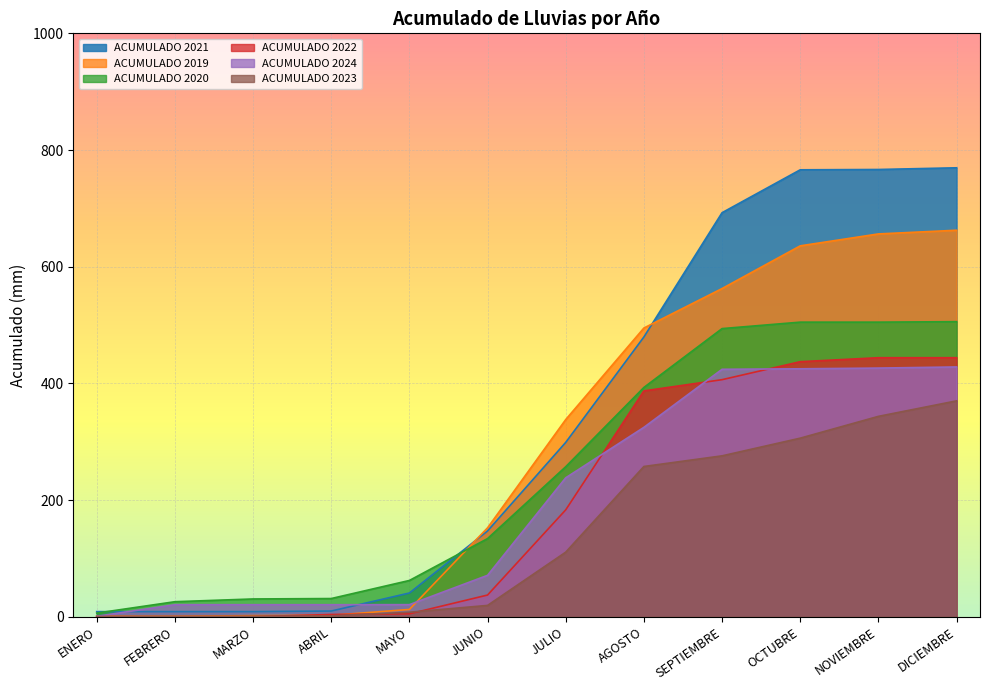

Where is ACUMULADO 2024 nearest to the value 214?

JULIO